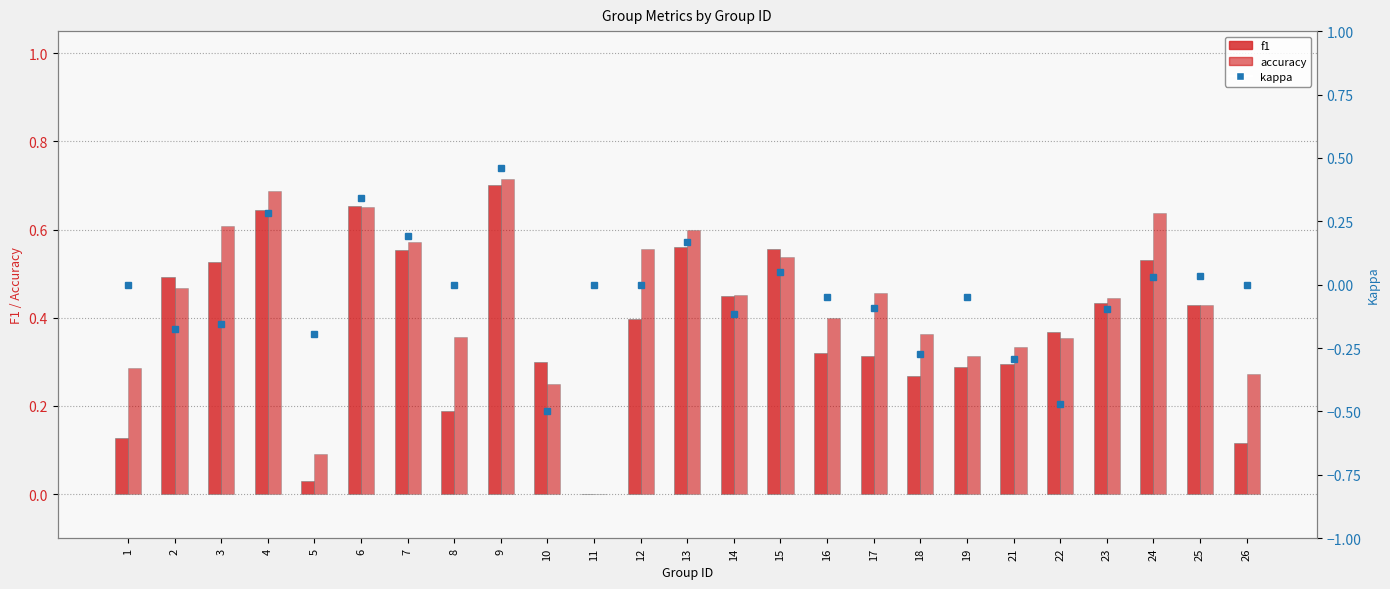

Is it true that f1 equals 0.4 at 18?

False